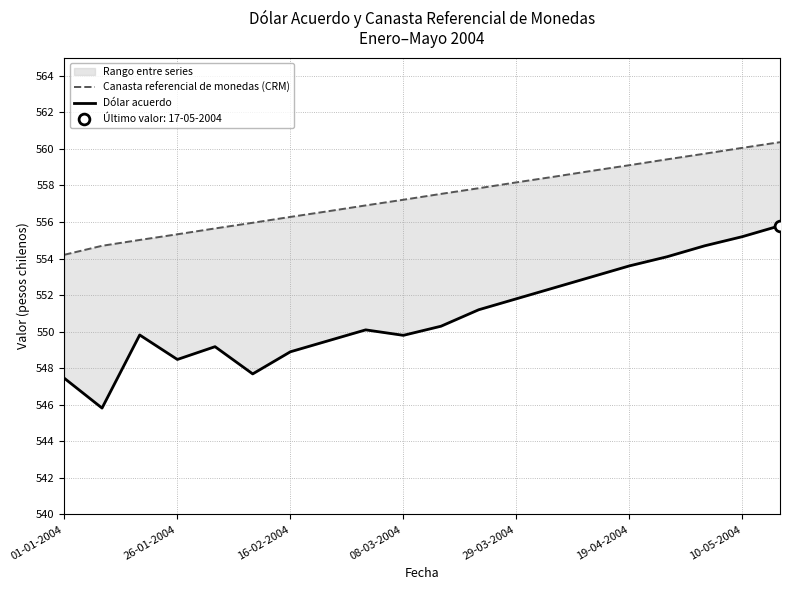

Which series has the widest spread of Y values?

Dólar acuerdo